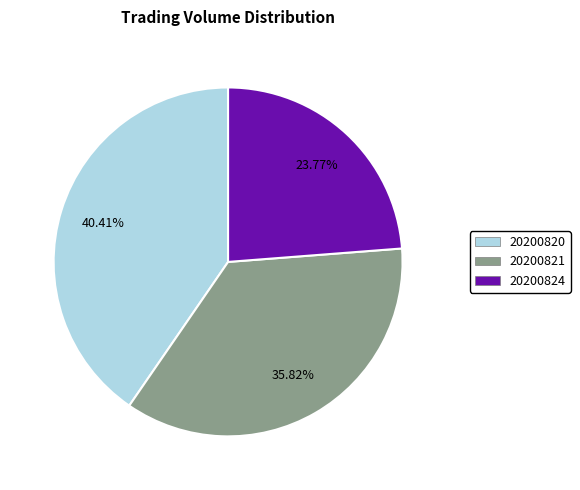

Is there a majority slice in this chart?

No